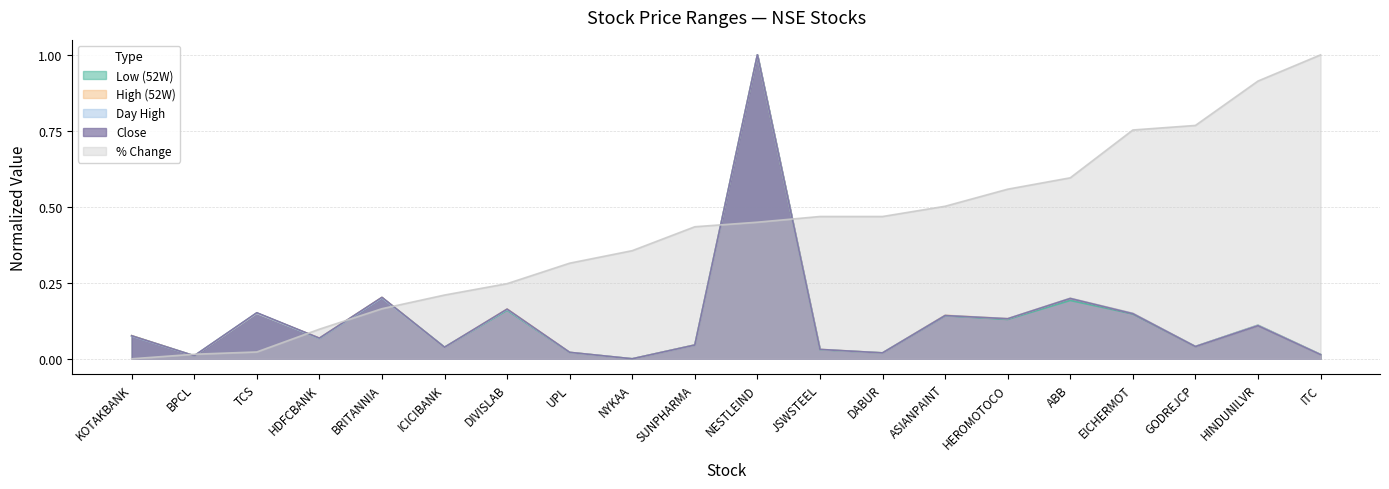

What is the difference between the maximum and minimum values in the High (52W) series?

1.0